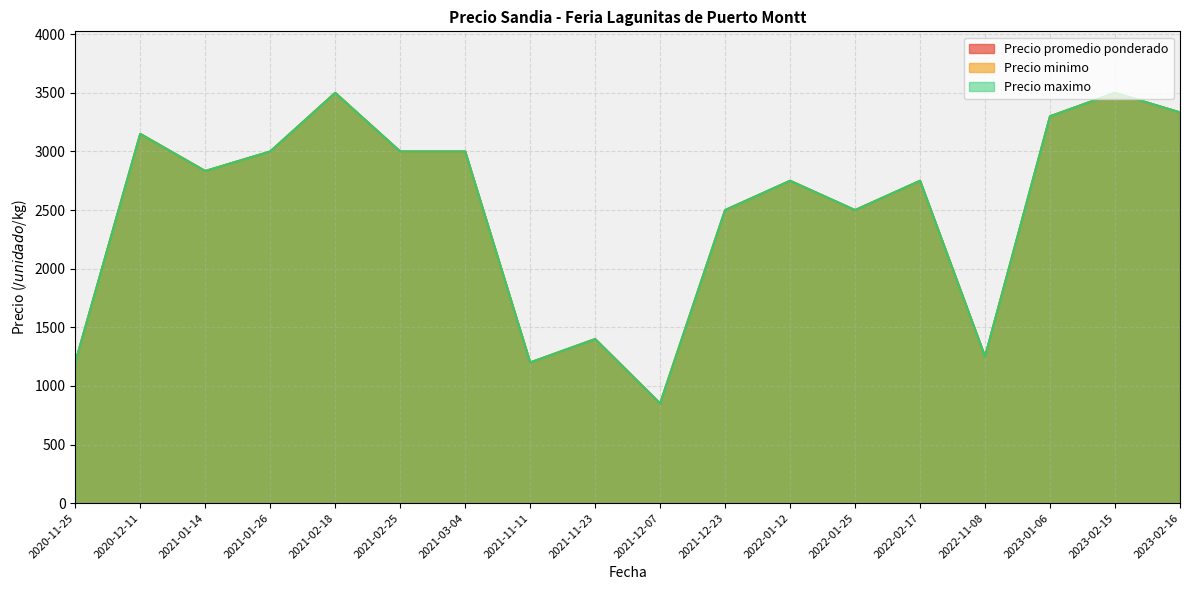

Which category has the lowest value across all series?

2021-12-07